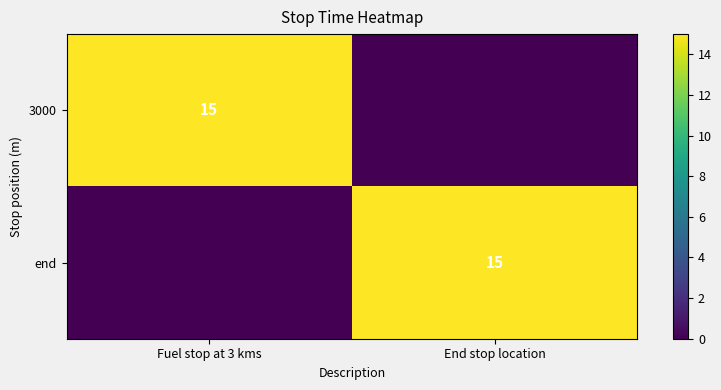

Is it true that end equals 15 at End stop location?

True